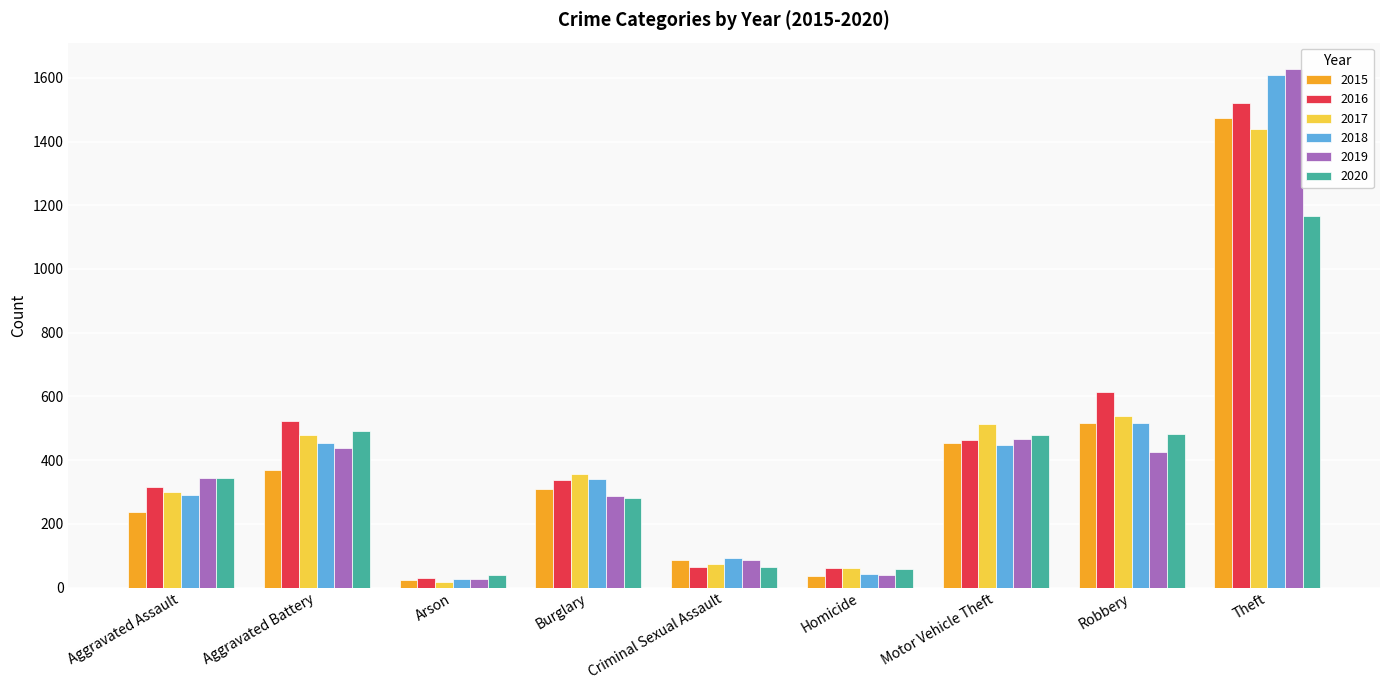

What are all the series names shown in the legend?

2015, 2016, 2017, 2018, 2019, 2020